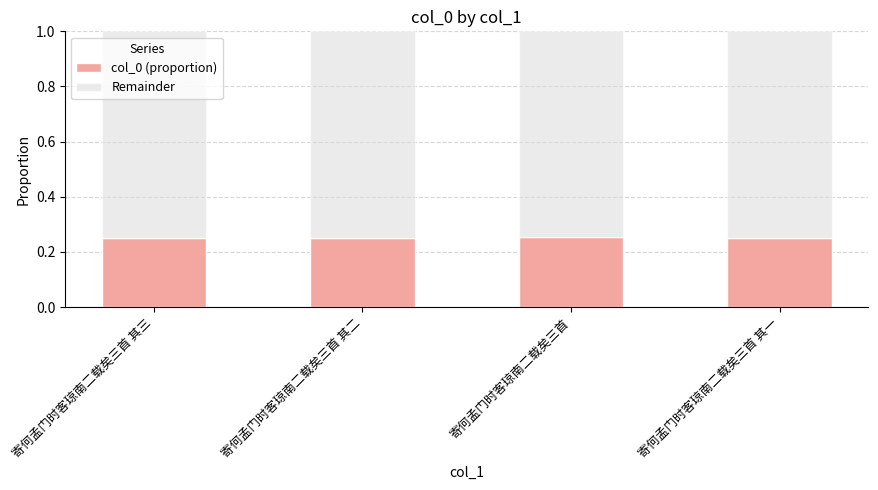

The value of col_0 (proportion) at 寄何孟门时客琼南二载矣三首 其一 is 0.4. True or false?

False